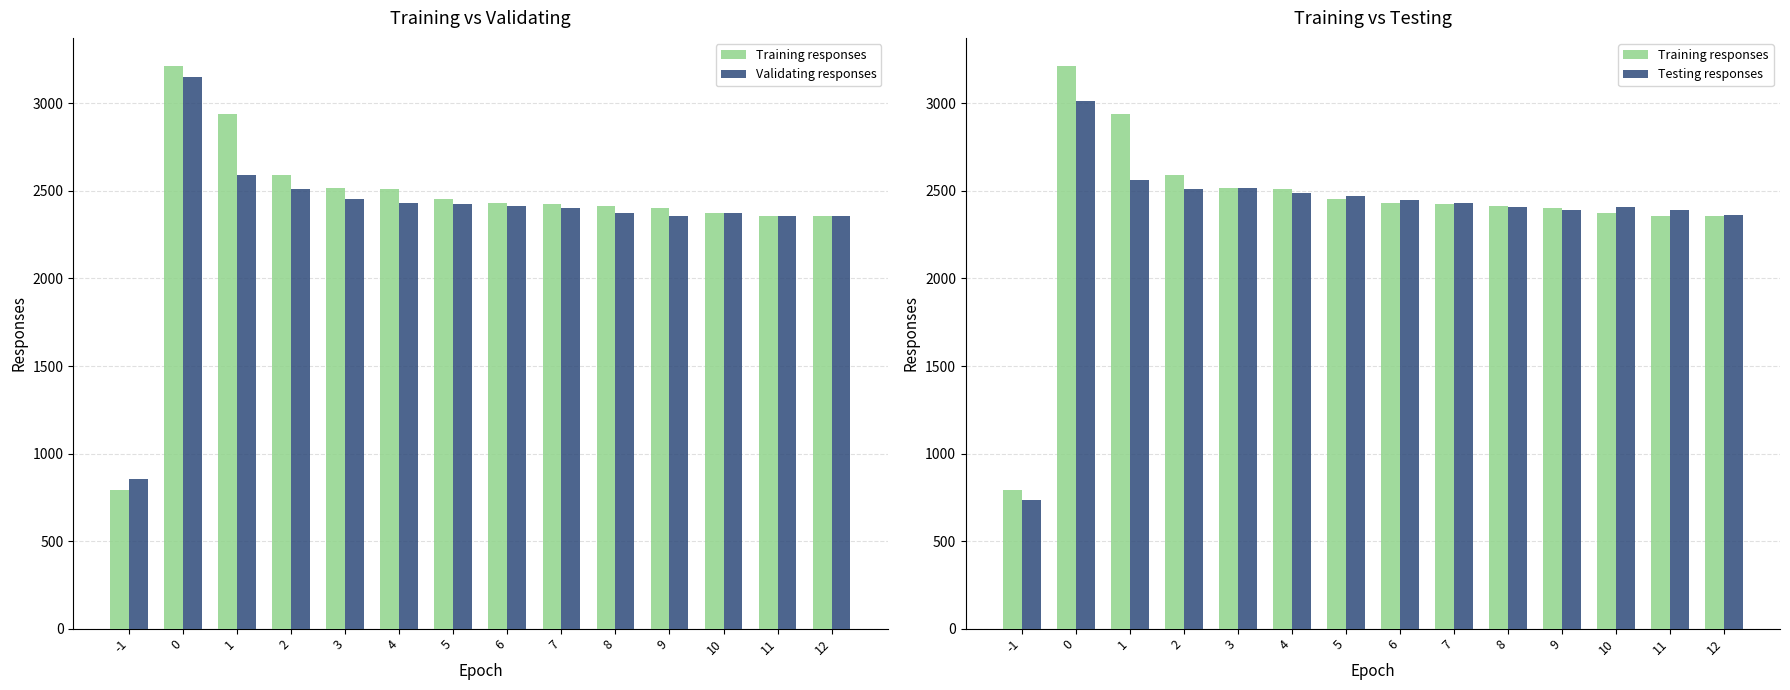

Count the number of categories in the chart.

14